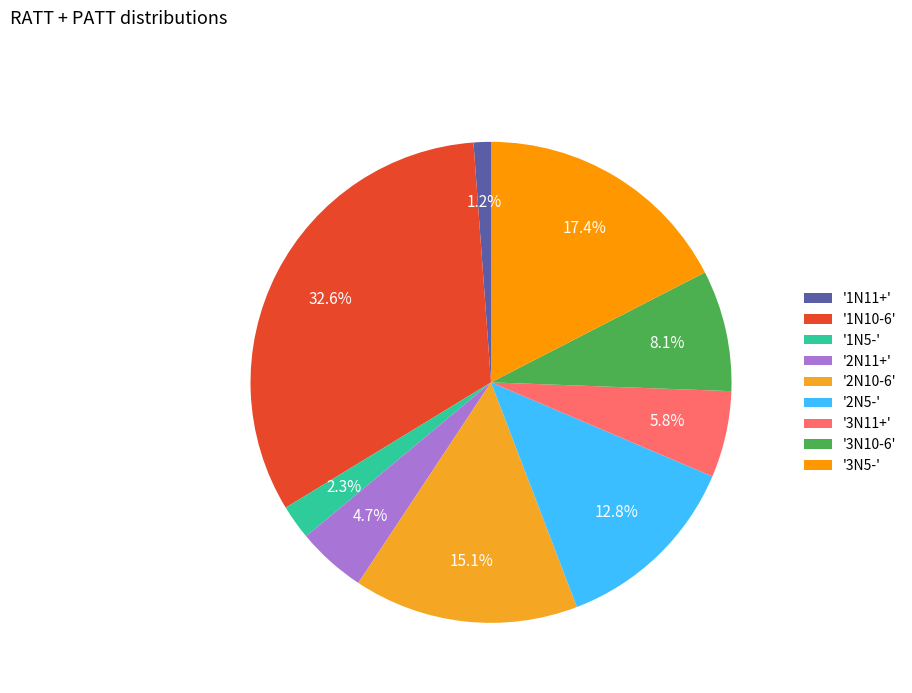

Rank the categories by value from highest to lowest.

'1N10-6', '3N5-', '2N10-6', '2N5-', '3N10-6', '3N11+', '2N11+', '1N5-', '1N11+'